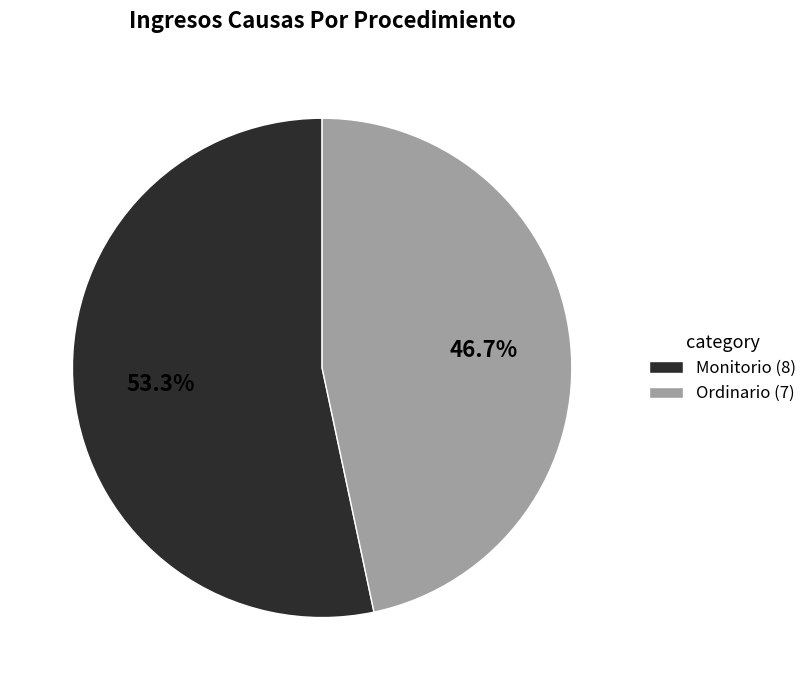

Which slice represents more than half of the pie?

Monitorio